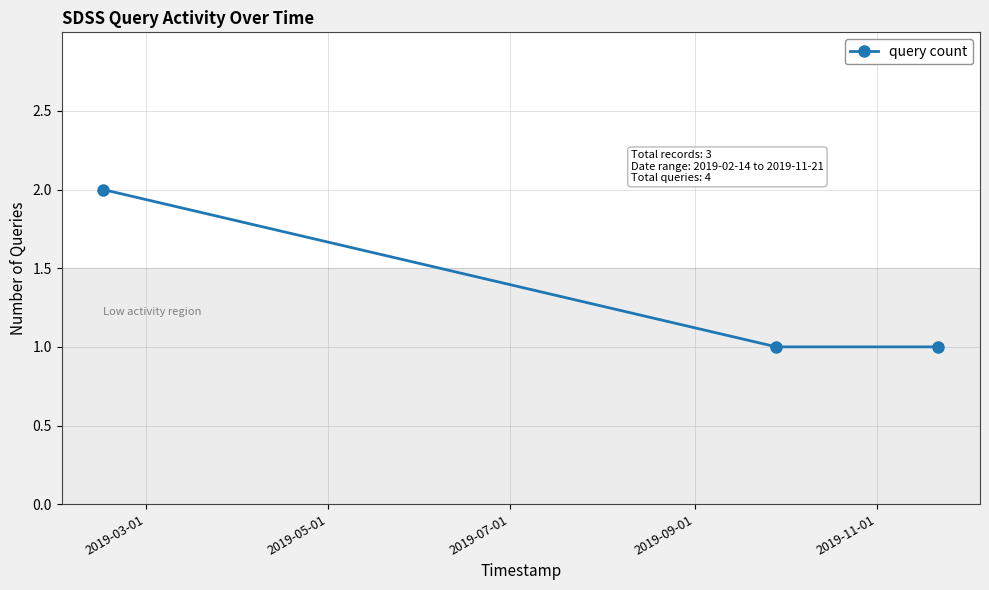

Reading left to right, transcribe all the data shown in this chart.

2	1	1